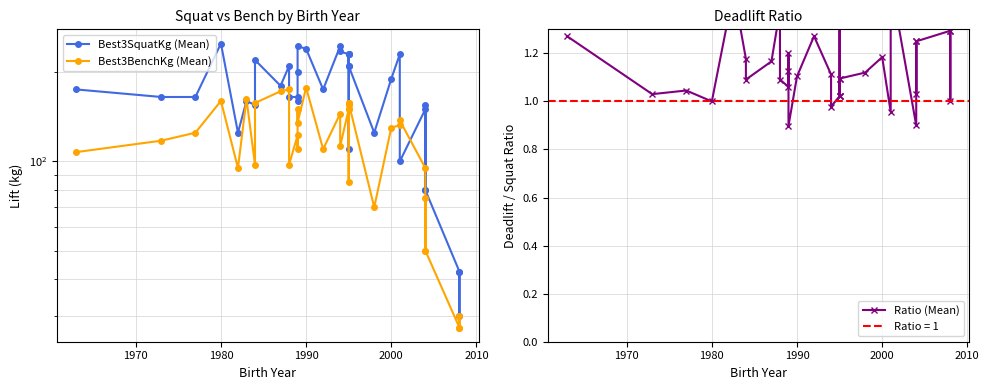

True or false: Best3BenchKg (Mean) and Ratio (Mean) intersect in this chart.

False